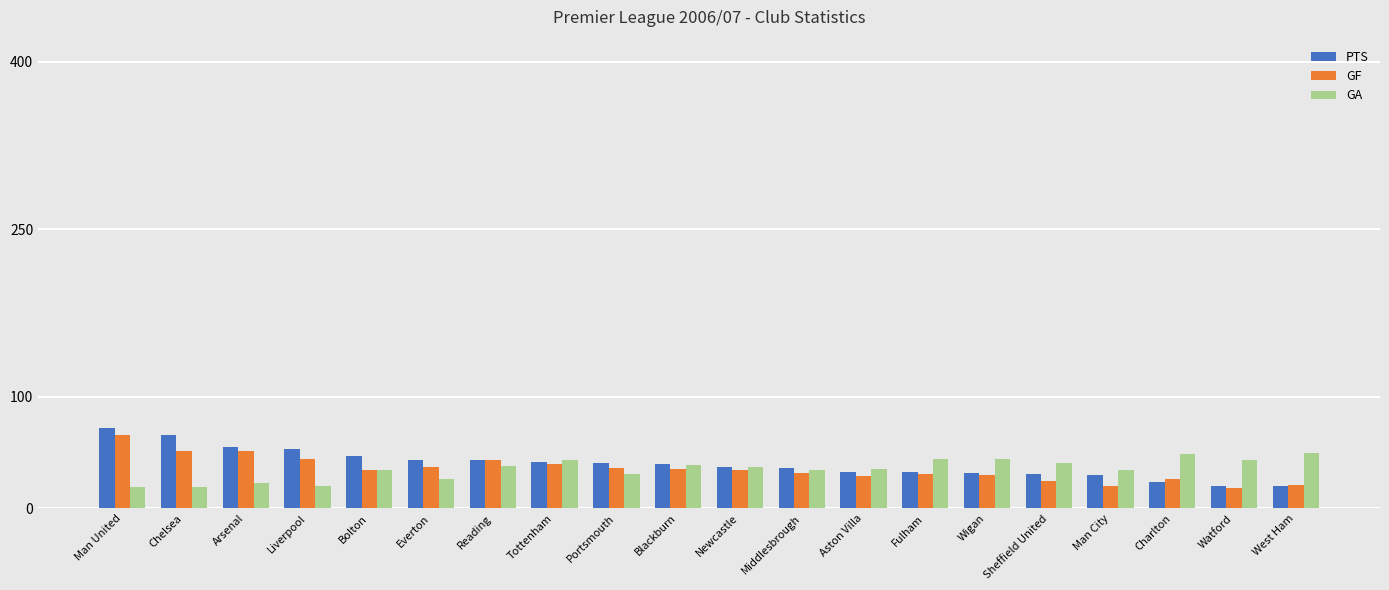

What is the difference between the GF values at Wigan and Blackburn?

5